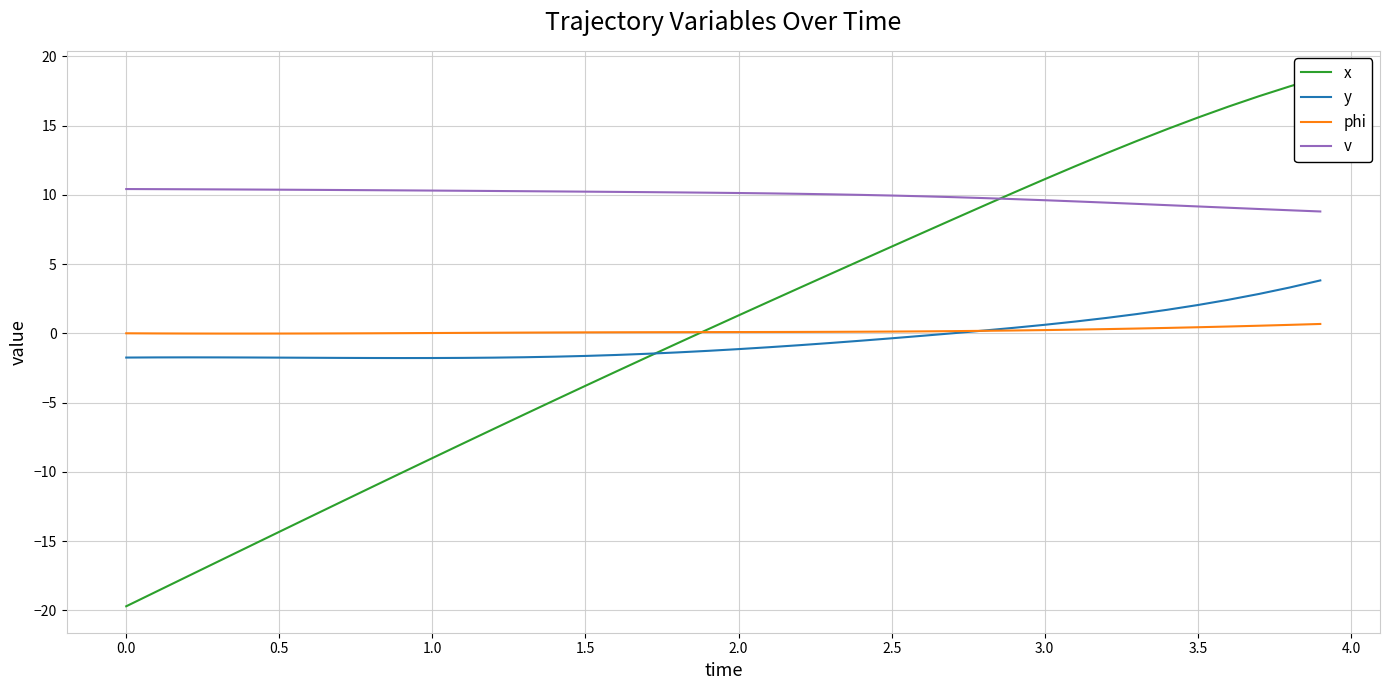

True or false: y and v intersect in this chart.

False